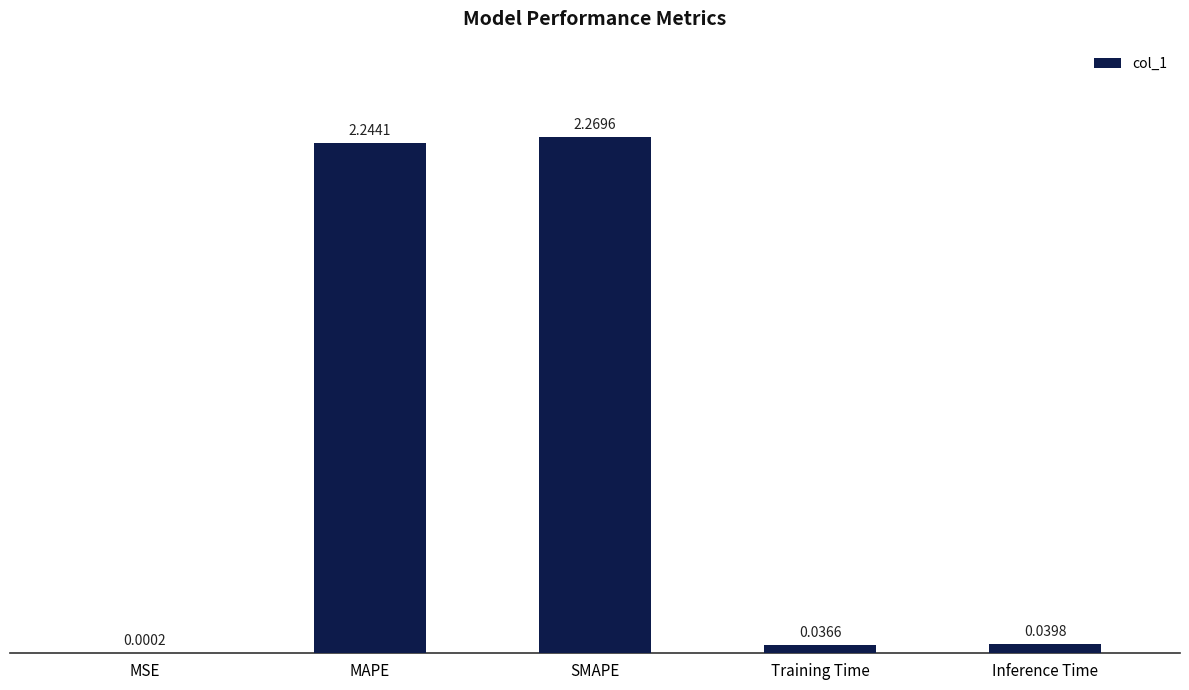

How many categories are shown in the chart?

5